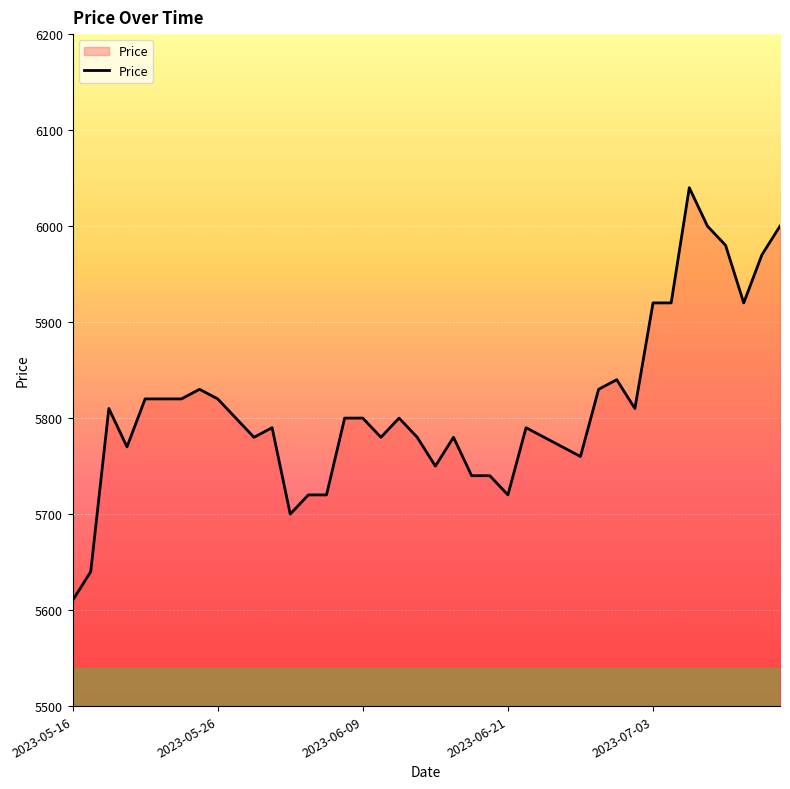

What is the smallest value displayed?

5610